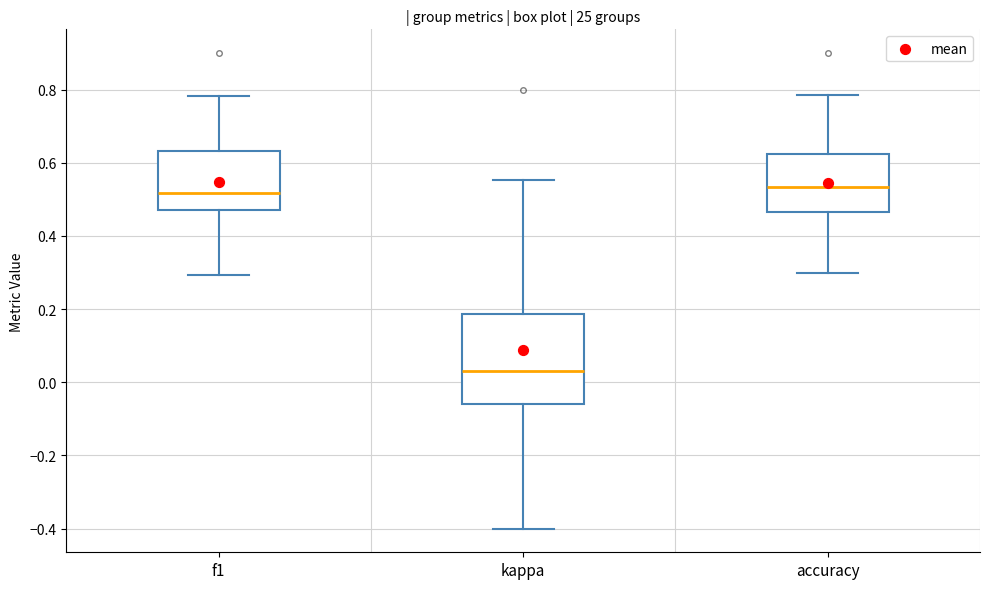

Where does the median line of the box for kappa sit on the y-axis? The values are not printed on the chart, so give them approximately, as read against the axis.

0.02